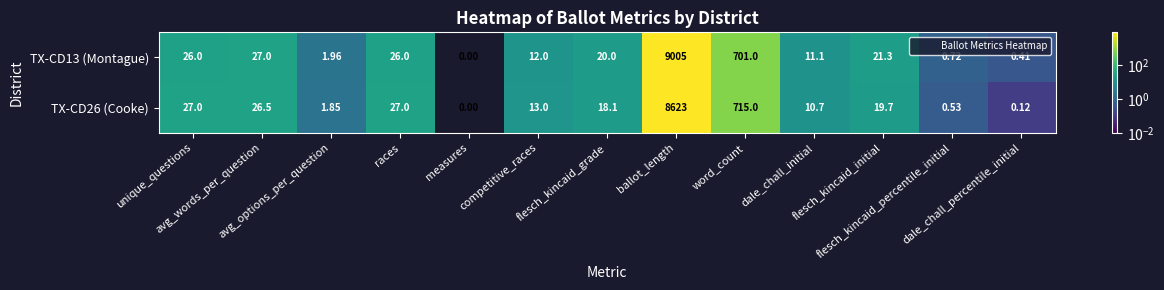

Which series has the largest total across all categories?

TX-CD13 (Montague)